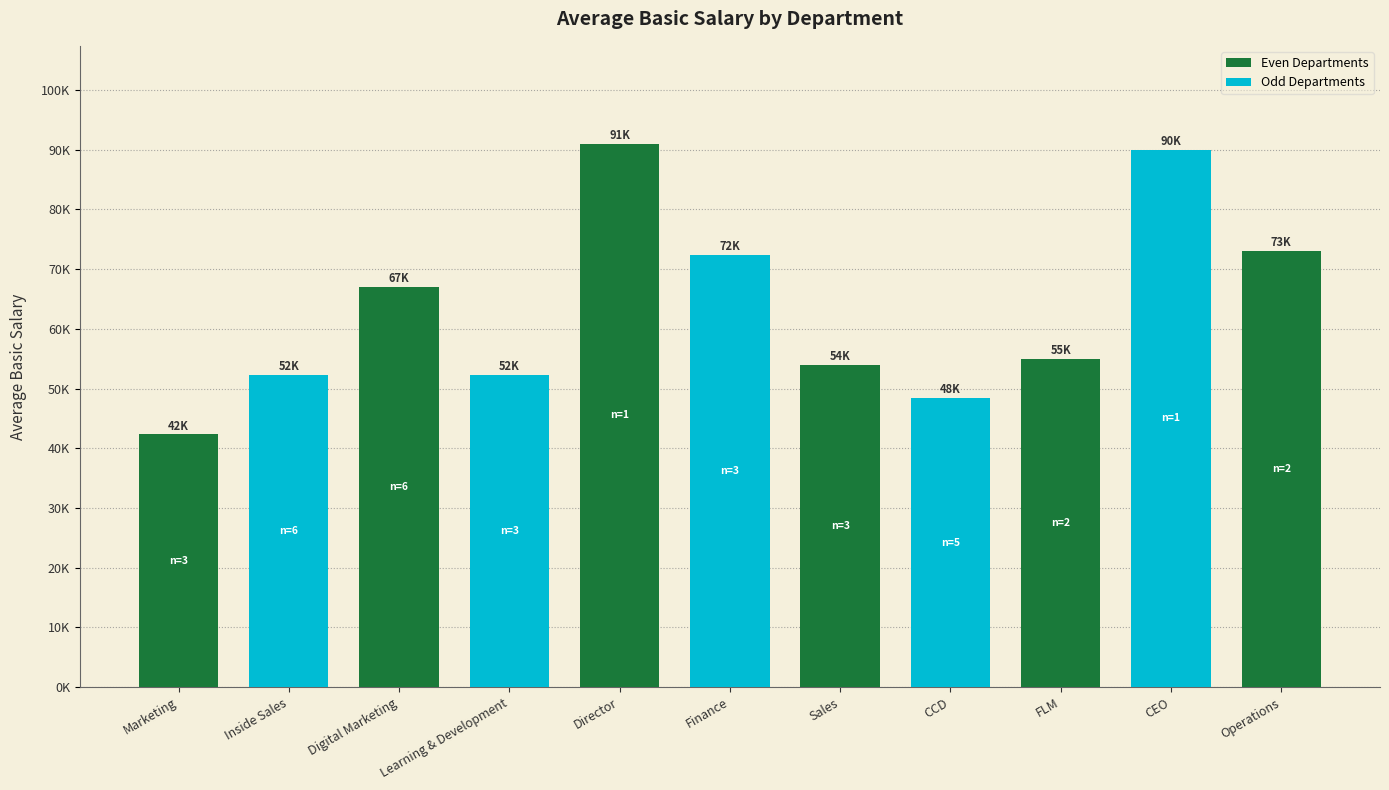

Reading left to right, transcribe all the data shown in this chart.

42333.3	52333.3	67000.0	52333.3	91000.0	72333.3	54000.0	48400.0	55000.0	90000.0	73000.0